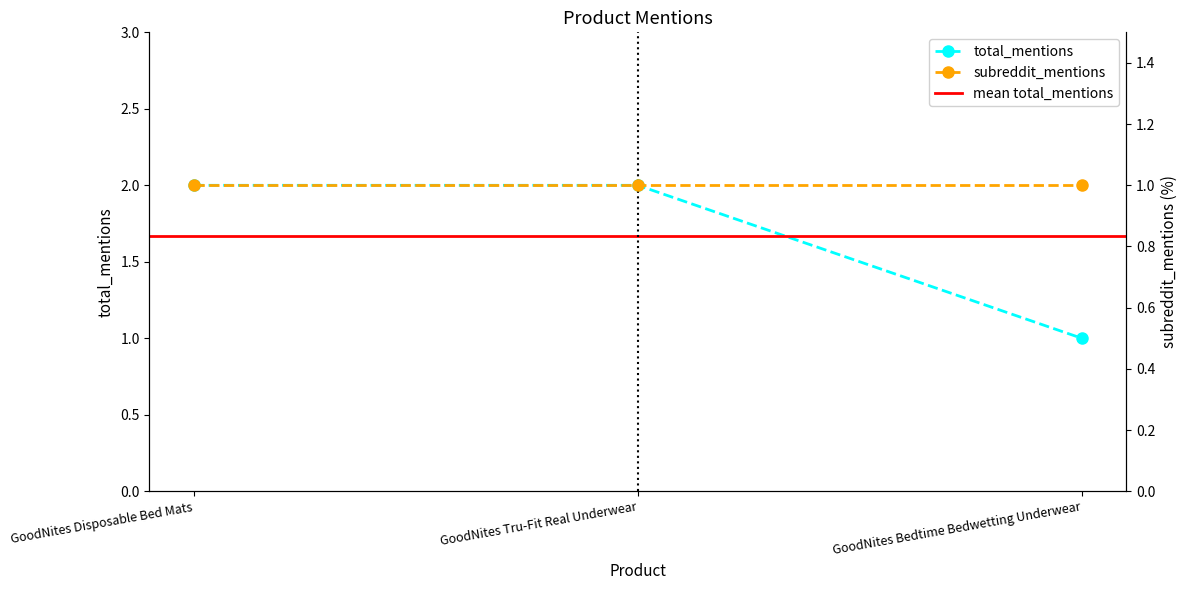

Reading left to right, extract all data points from this chart.

GoodNites Disposable Bed Mats=2	GoodNites Tru-Fit Real Underwear=2	GoodNites Bedtime Bedwetting Underwear=1